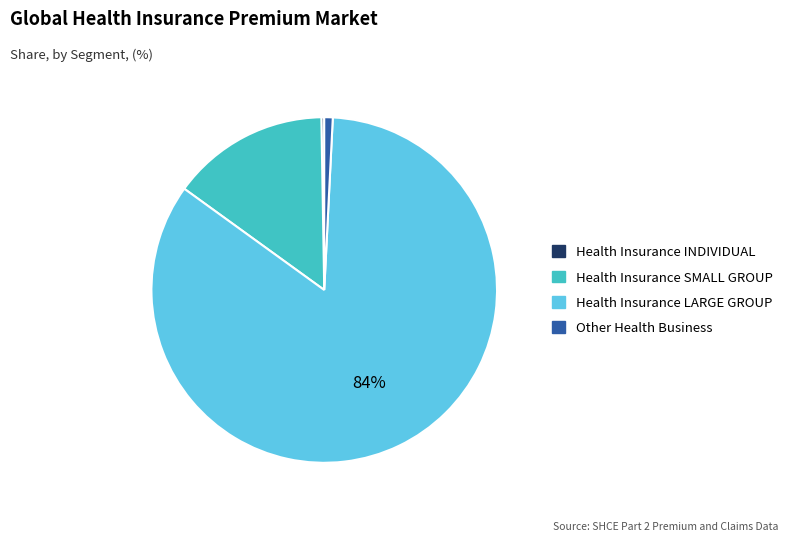

To the nearest percent, what is the average slice percentage?

25%